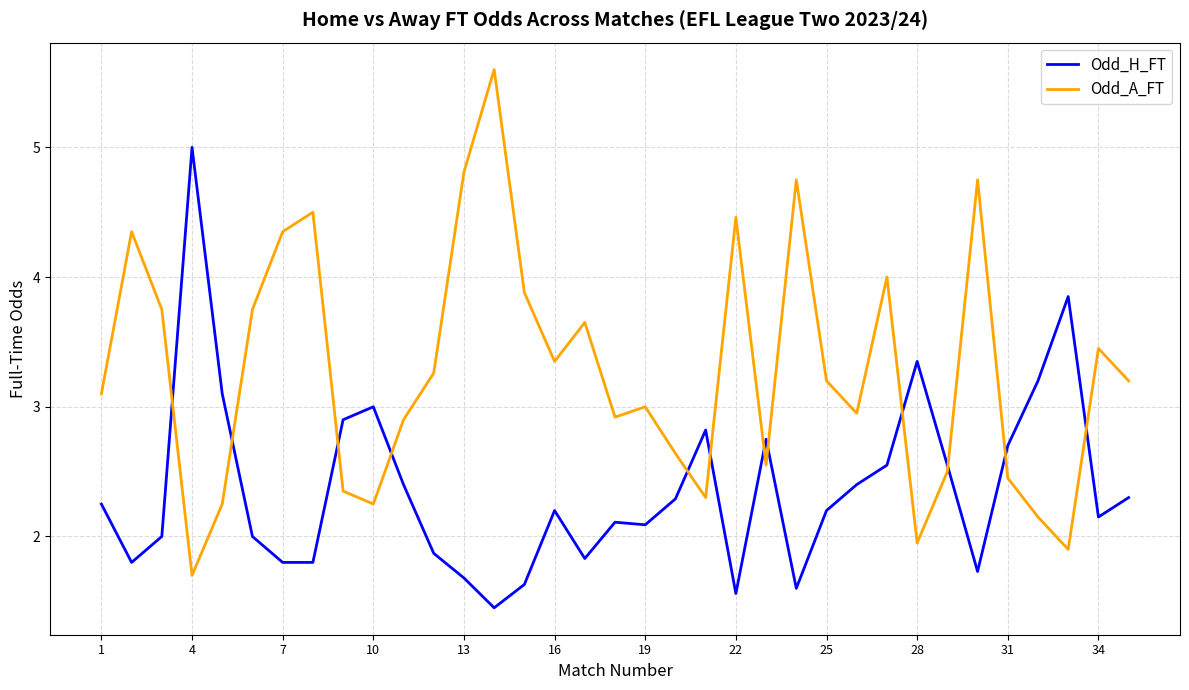

Rank the series by their average value, from lowest to highest.

Odd_H_FT, Odd_A_FT